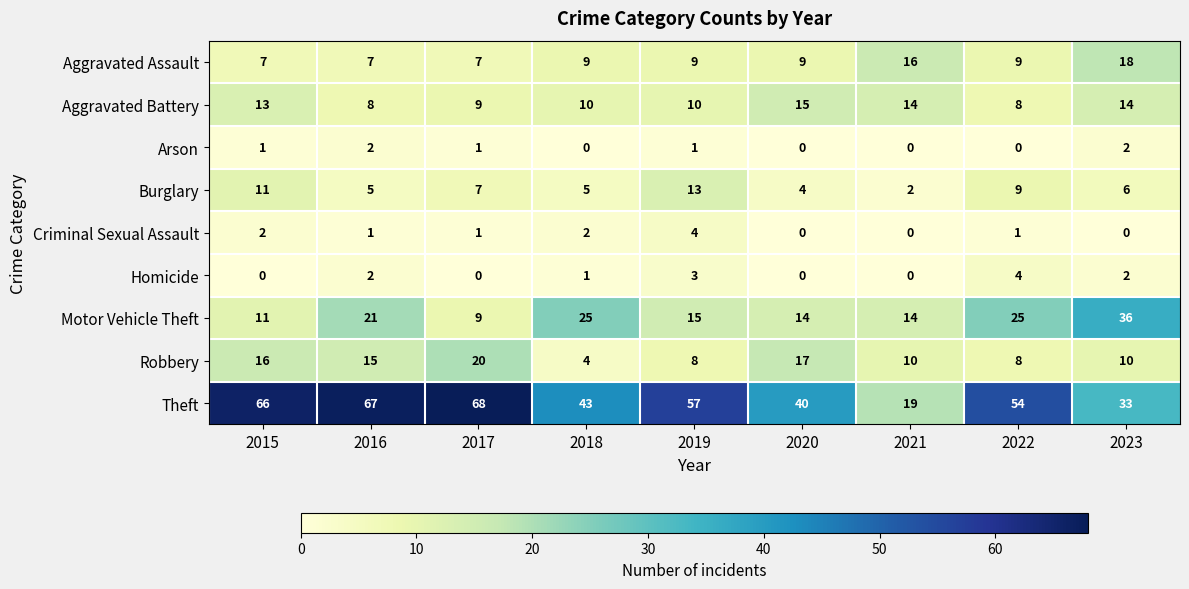

How many data points does each series have?

9